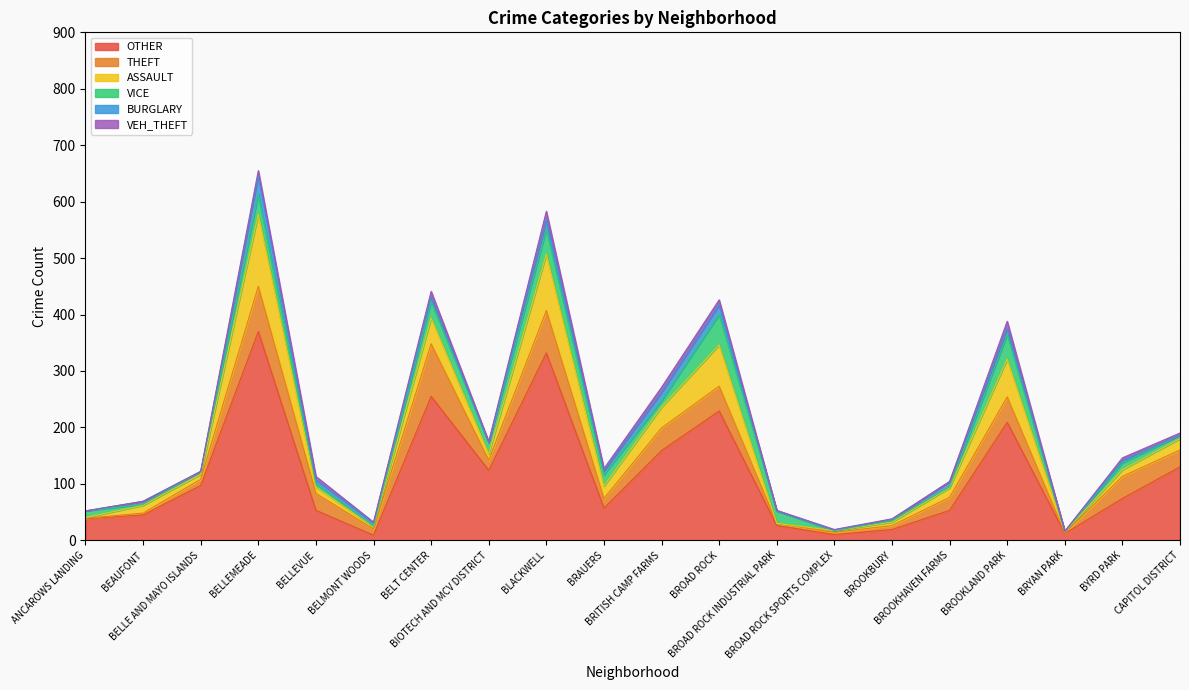

Reading right to left, transcribe all the data shown in this chart.

OTHER: CAPITOL DISTRICT=130	BYRD PARK=74	BRYAN PARK=12	BROOKLAND PARK=209	BROOKHAVEN FARMS=53	BROOKBURY=19	BROAD ROCK SPORTS COMPLEX=10	BROAD ROCK INDUSTRIAL PARK=26	BROAD ROCK=229	BRITISH CAMP FARMS=159	BRAUERS=57	BLACKWELL=332	BIOTECH AND MCV DISTRICT=124	BELT CENTER=255	BELMONT WOODS=9	BELLEVUE=53	BELLEMEADE=370	BELLE AND MAYO ISLANDS=97	BEAUFONT=45	ANCAROWS LANDING=38
THEFT: CAPITOL DISTRICT=30	BYRD PARK=39	BRYAN PARK=1	BROOKLAND PARK=45	BROOKHAVEN FARMS=23	BROOKBURY=7	BROAD ROCK SPORTS COMPLEX=4	BROAD ROCK INDUSTRIAL PARK=4	BROAD ROCK=44	BRITISH CAMP FARMS=40	BRAUERS=17	BLACKWELL=75	BIOTECH AND MCV DISTRICT=18	BELT CENTER=93	BELMONT WOODS=11	BELLEVUE=30	BELLEMEADE=80	BELLE AND MAYO ISLANDS=11	BEAUFONT=3	ANCAROWS LANDING=1
ASSAULT: CAPITOL DISTRICT=20	BYRD PARK=12	BRYAN PARK=2	BROOKLAND PARK=67	BROOKHAVEN FARMS=17	BROOKBURY=6	BROAD ROCK SPORTS COMPLEX=3	BROAD ROCK INDUSTRIAL PARK=0	BROAD ROCK=73	BRITISH CAMP FARMS=37	BRAUERS=22	BLACKWELL=100	BIOTECH AND MCV DISTRICT=11	BELT CENTER=46	BELMONT WOODS=4	BELLEVUE=11	BELLEMEADE=128	BELLE AND MAYO ISLANDS=9	BEAUFONT=14	ANCAROWS LANDING=1
VICE: CAPITOL DISTRICT=6	BYRD PARK=12	BRYAN PARK=0	BROOKLAND PARK=44	BROOKHAVEN FARMS=2	BROOKBURY=3	BROAD ROCK SPORTS COMPLEX=0	BROAD ROCK INDUSTRIAL PARK=22	BROAD ROCK=54	BRITISH CAMP FARMS=11	BRAUERS=20	BLACKWELL=44	BIOTECH AND MCV DISTRICT=20	BELT CENTER=29	BELMONT WOODS=1	BELLEVUE=6	BELLEMEADE=35	BELLE AND MAYO ISLANDS=5	BEAUFONT=2	ANCAROWS LANDING=12
BURGLARY: CAPITOL DISTRICT=0	BYRD PARK=4	BRYAN PARK=1	BROOKLAND PARK=10	BROOKHAVEN FARMS=9	BROOKBURY=2	BROAD ROCK SPORTS COMPLEX=1	BROAD ROCK INDUSTRIAL PARK=0	BROAD ROCK=17	BRITISH CAMP FARMS=15	BRAUERS=7	BLACKWELL=17	BIOTECH AND MCV DISTRICT=0	BELT CENTER=8	BELMONT WOODS=6	BELLEVUE=7	BELLEMEADE=33	BELLE AND MAYO ISLANDS=0	BEAUFONT=5	ANCAROWS LANDING=0
VEH_THEFT: CAPITOL DISTRICT=4	BYRD PARK=5	BRYAN PARK=0	BROOKLAND PARK=13	BROOKHAVEN FARMS=0	BROOKBURY=1	BROAD ROCK SPORTS COMPLEX=1	BROAD ROCK INDUSTRIAL PARK=1	BROAD ROCK=9	BRITISH CAMP FARMS=9	BRAUERS=4	BLACKWELL=15	BIOTECH AND MCV DISTRICT=2	BELT CENTER=10	BELMONT WOODS=1	BELLEVUE=6	BELLEMEADE=9	BELLE AND MAYO ISLANDS=0	BEAUFONT=0	ANCAROWS LANDING=0